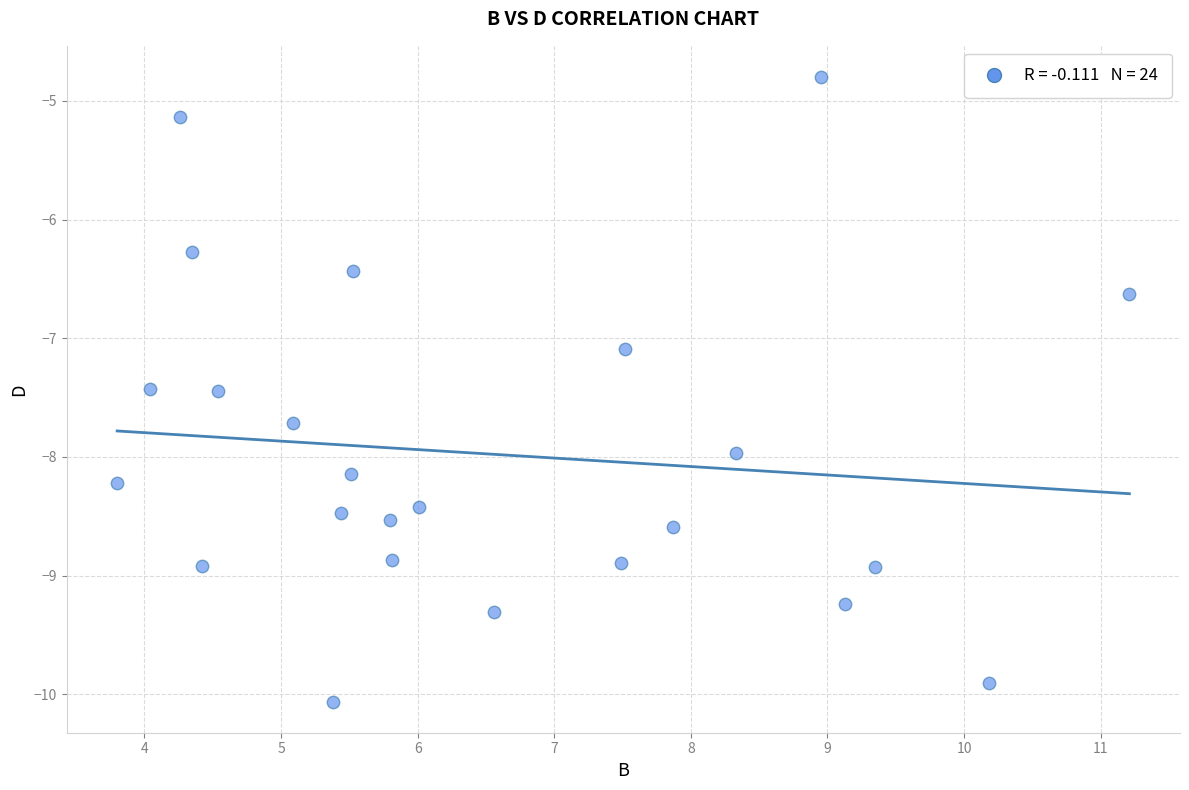

What Y value in the scatter plot is closest to -7?

-7.1